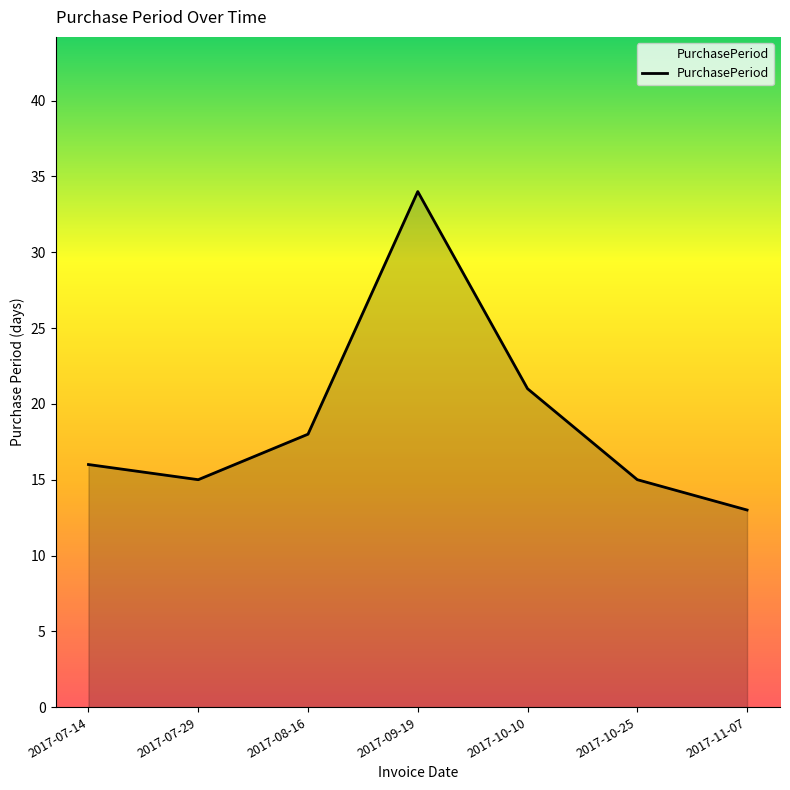

Does the chart have visible grid lines?

No